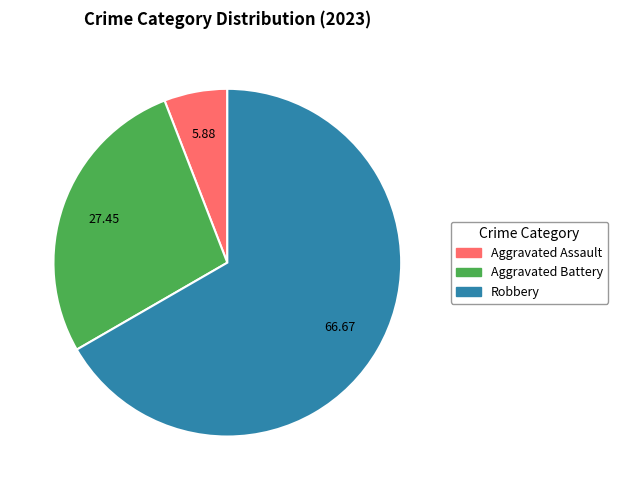

Is there a majority slice in this chart?

Yes